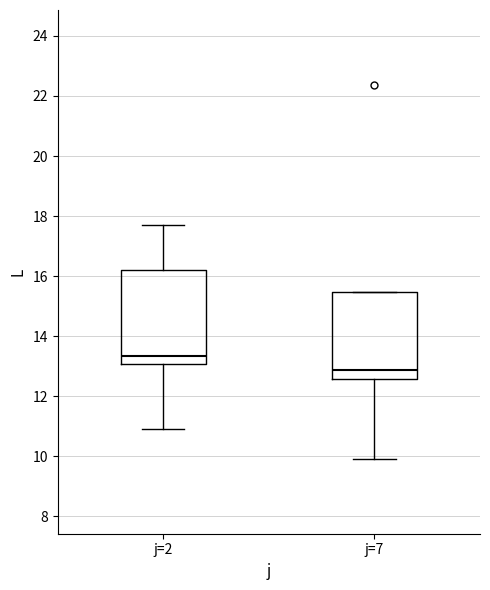

Reading left to right, read every box against the y-axis: the position of its median line, the range the box covers, and the ends of its whiskers. The values are not printed on the chart, so give them approximately, as read against the axis.

j=2: median 13.4, box 13.0 to 16.2, whiskers 11.0 to 17.8
j=7: median 12.8, box 12.6 to 15.4, whiskers 10.0 to 15.4